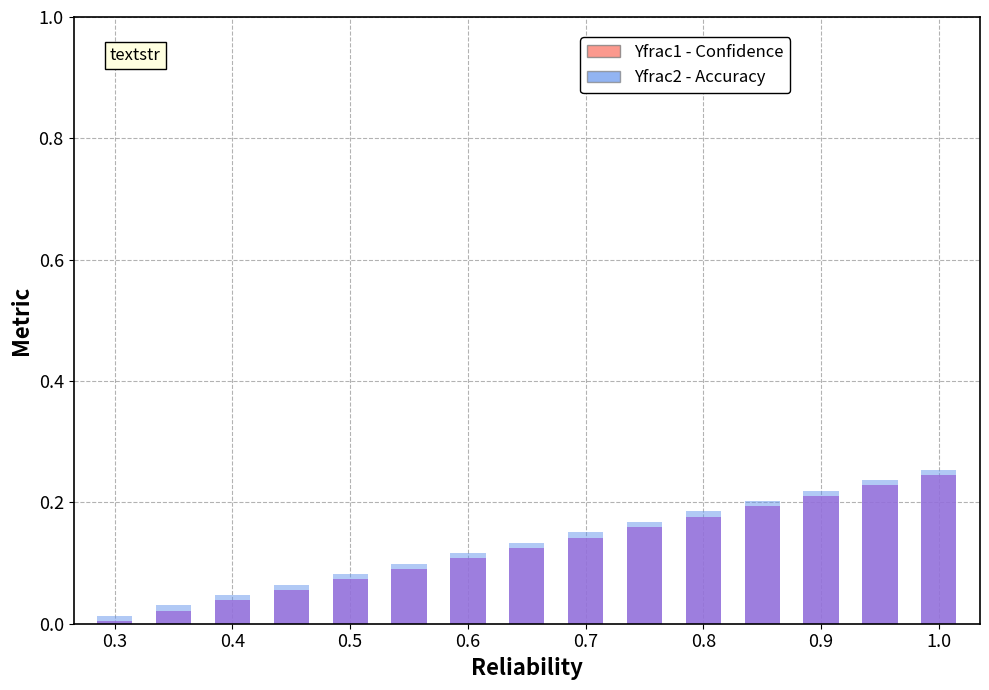

Count the number of categories in the chart.

15